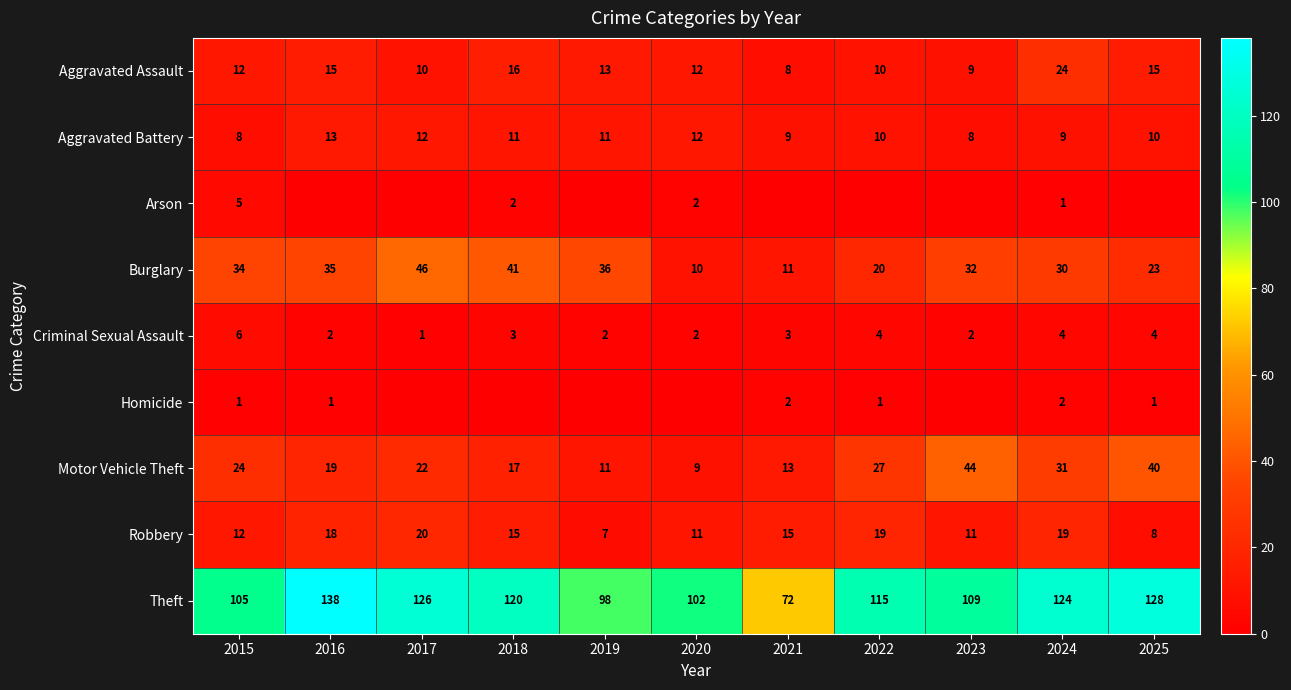

How many data points does each series have?

11